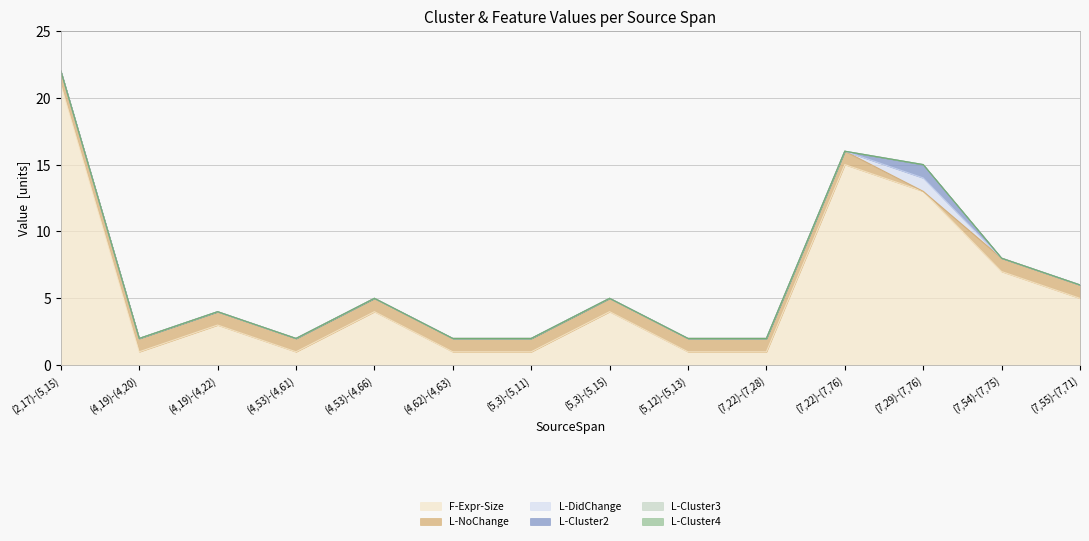

Which has a higher value, (4,53)-(4,61) or (4,62)-(4,63)?

(4,53)-(4,61)